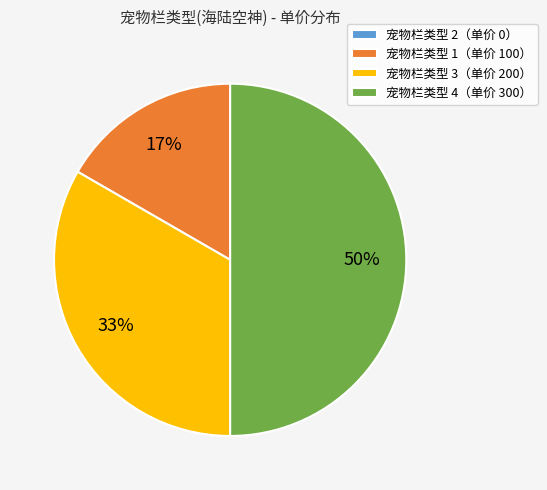

Which slice is the largest?

宠物栏类型 4（单价 300）